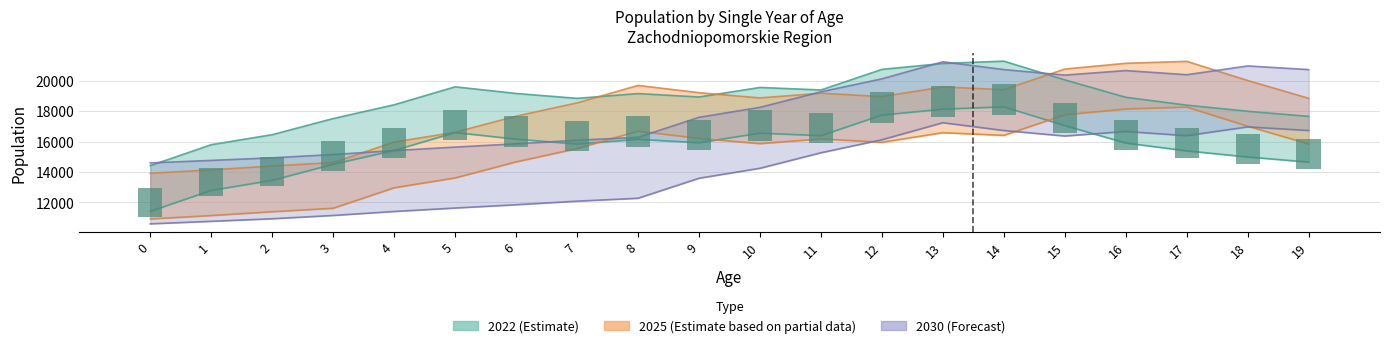

Between 8 and 10, which series saw the biggest shift?

2030 (Forecast)